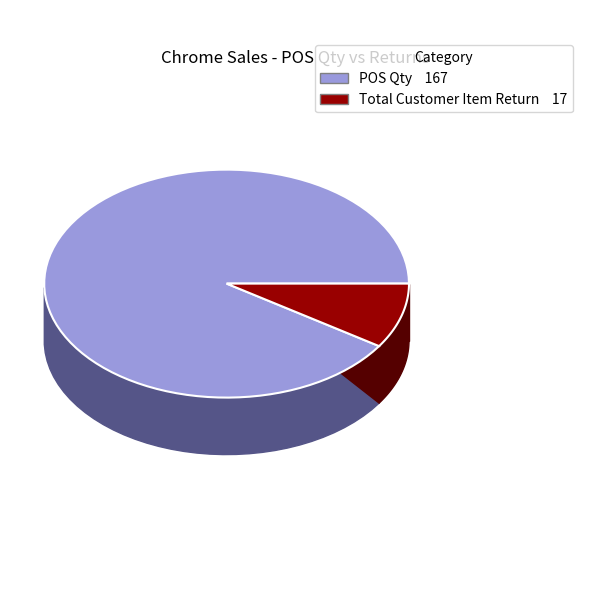

Does 25 account for over 50% of the chart?

No